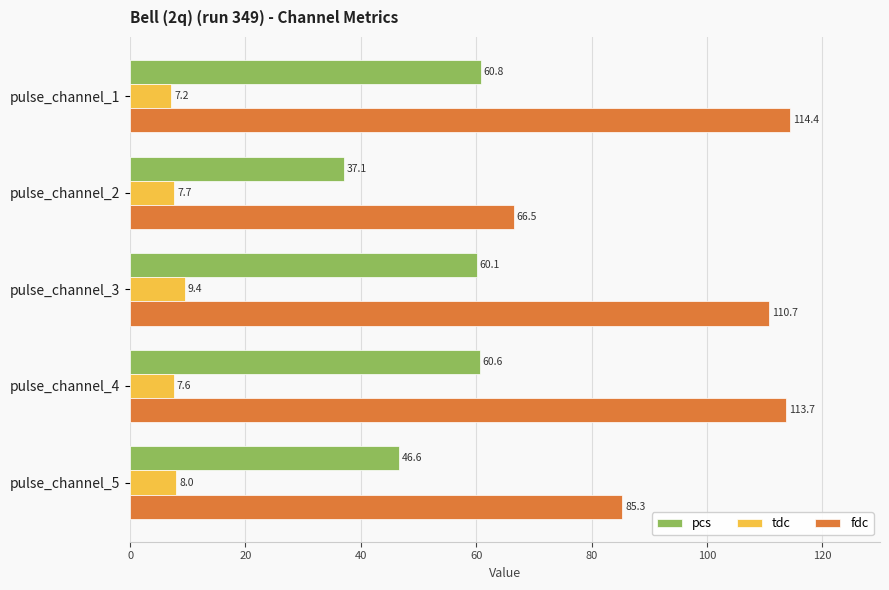

Rank the series at pulse_channel_2 from lowest to highest value.

tdc, pcs, fdc